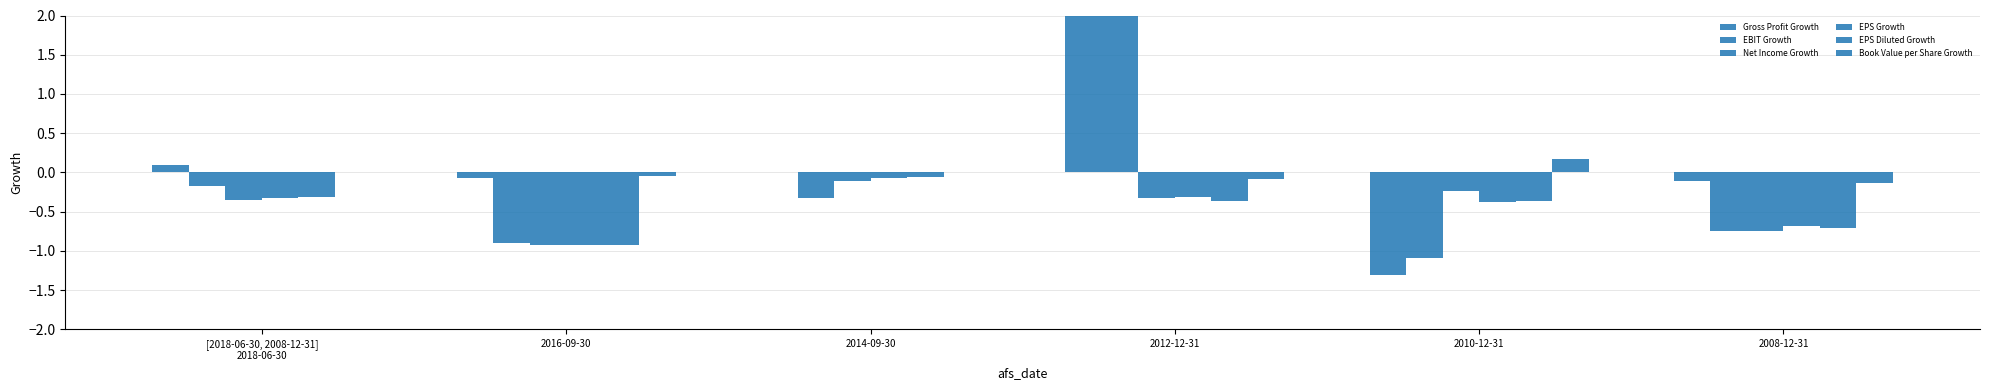

What is the difference between the maximum and minimum values in the EBIT Growth series?

6.5